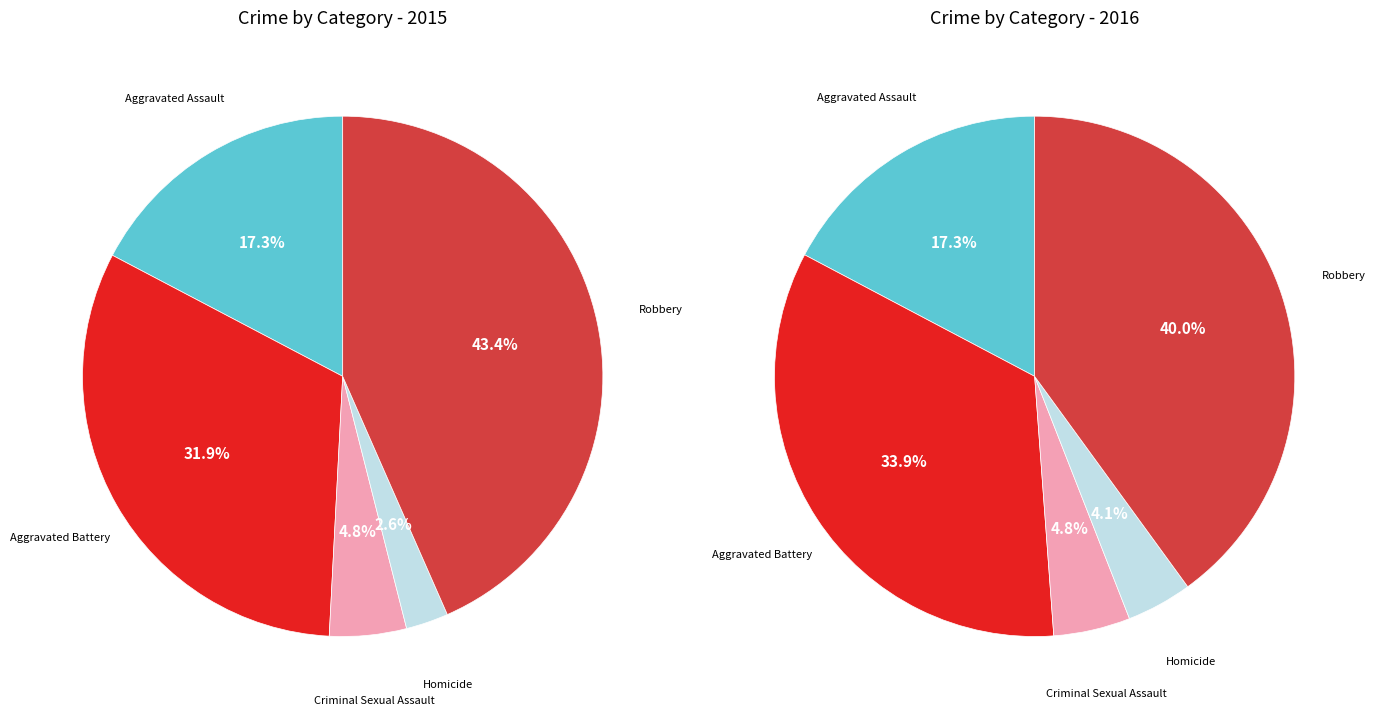

Is the sum of Homicide and Aggravated Battery greater than half?

No